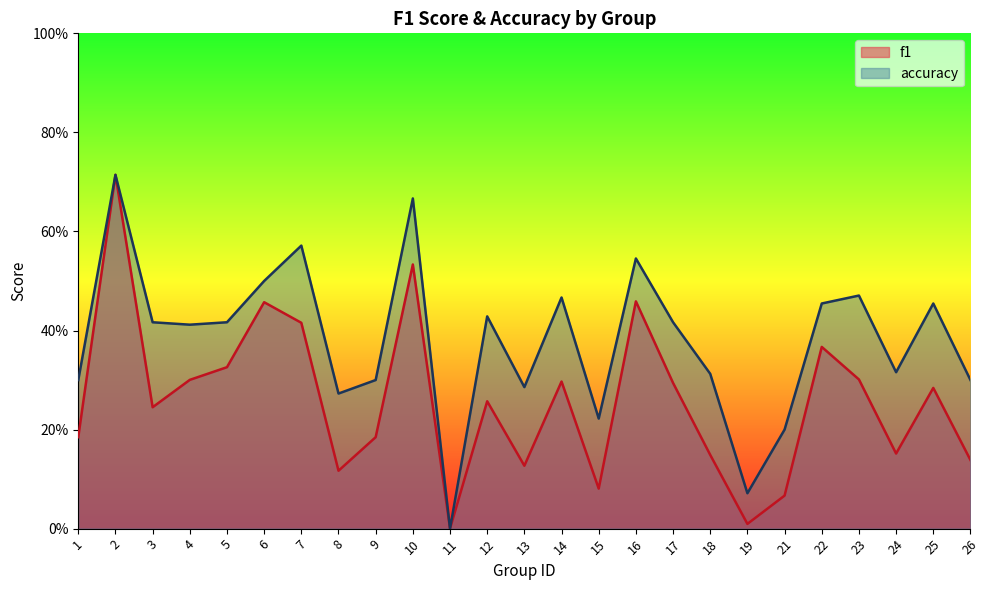

At which category does f1 reach its first local valley?

3